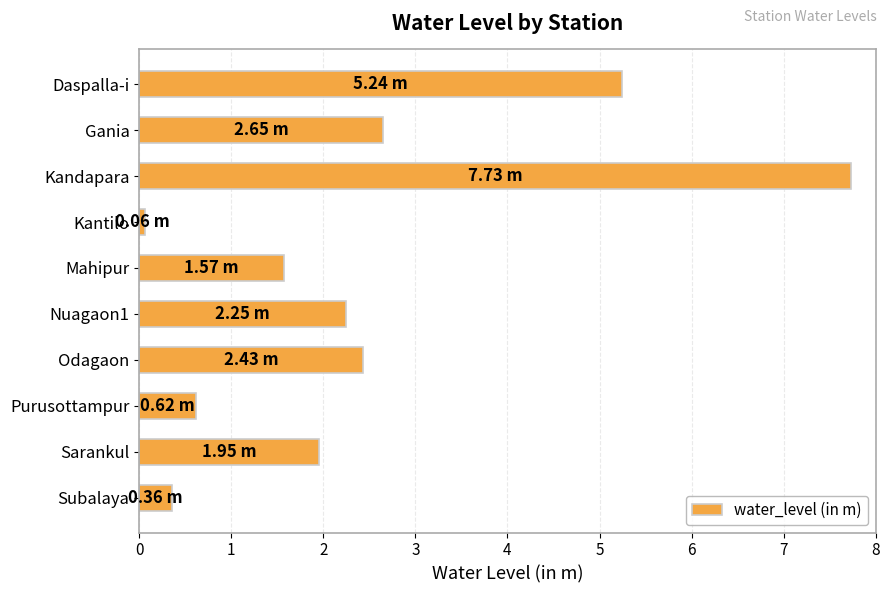

List the labels in order of value, smallest first.

Kantilo, Subalaya, Purusottampur, Mahipur, Sarankul, Nuagaon1, Odagaon, Gania, Daspalla-i, Kandapara